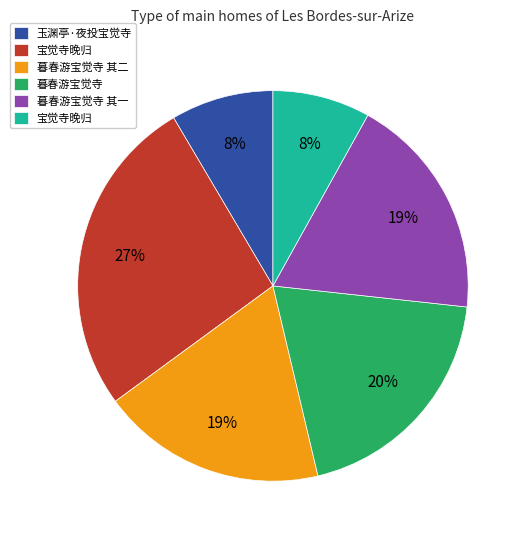

Does any single category account for the majority?

No